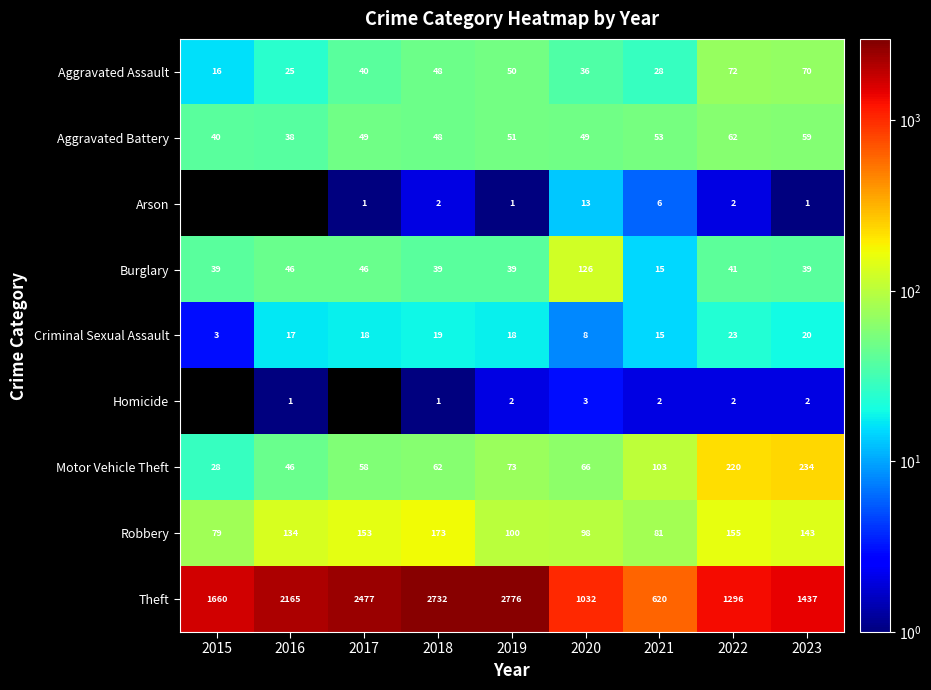

Between 2019 and 2023, which series saw the biggest shift?

Theft